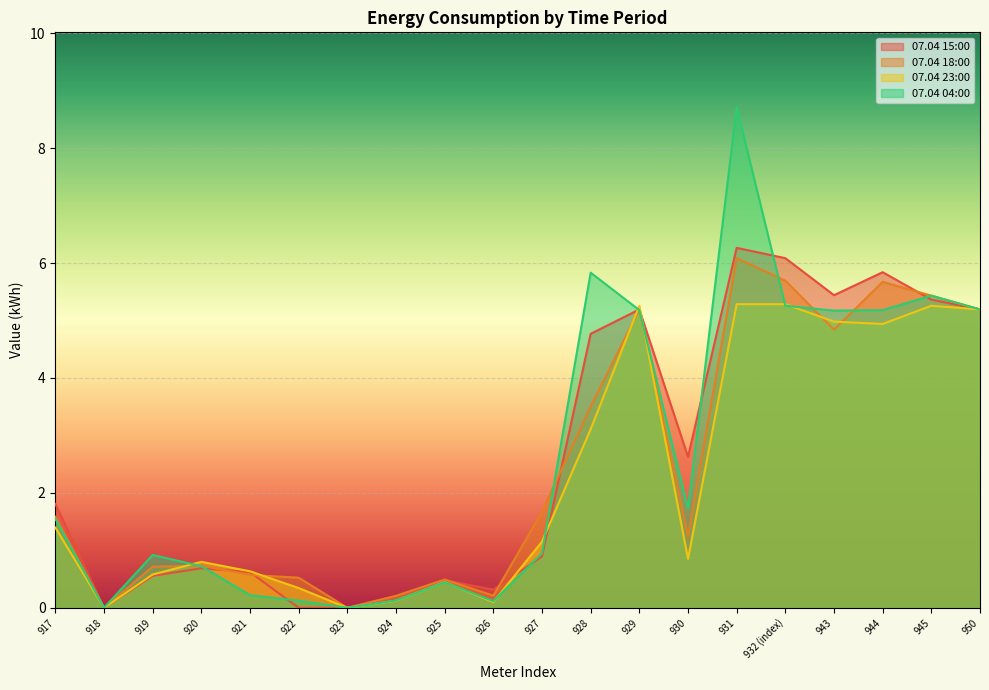

How many lines are shown in the chart?

4